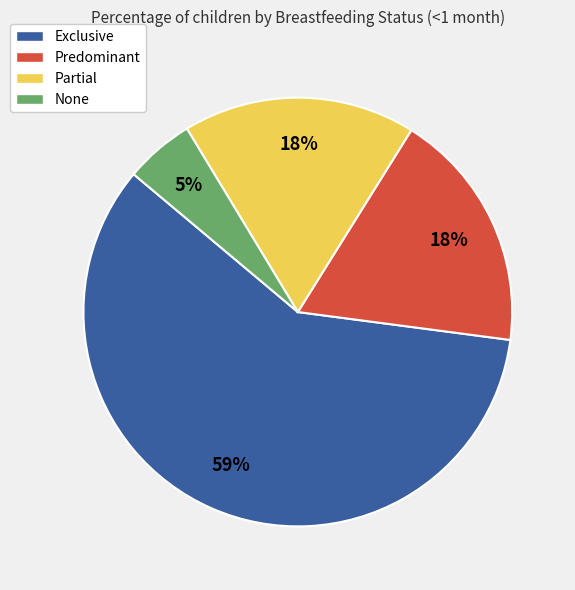

What is the largest slice in the pie chart?

Exclusive